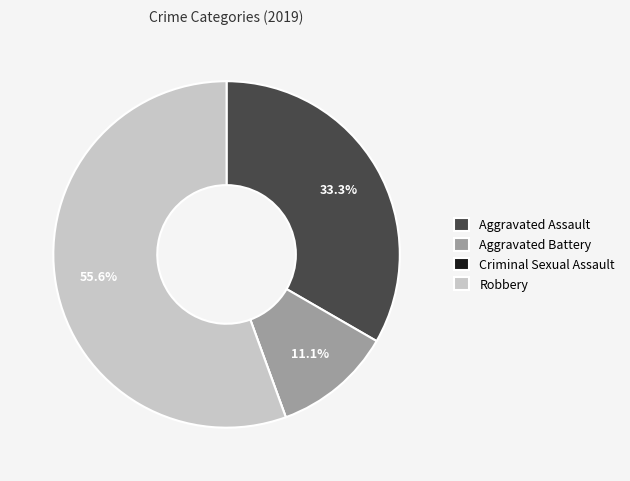

Does Robbery represent more than half of the total?

Yes